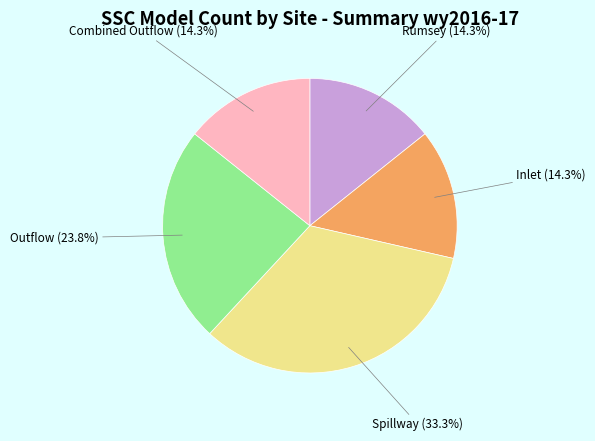

Combined, do Combined Outflow and Inlet account for over 50%?

No